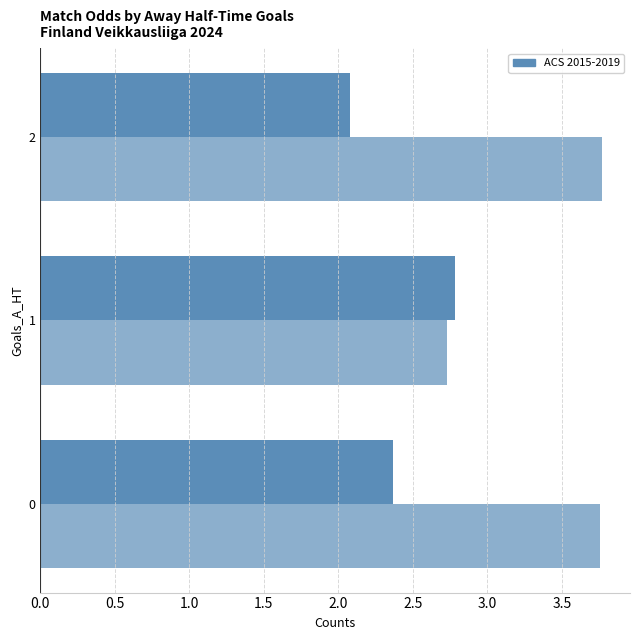

What position from the left is 1.0?

3